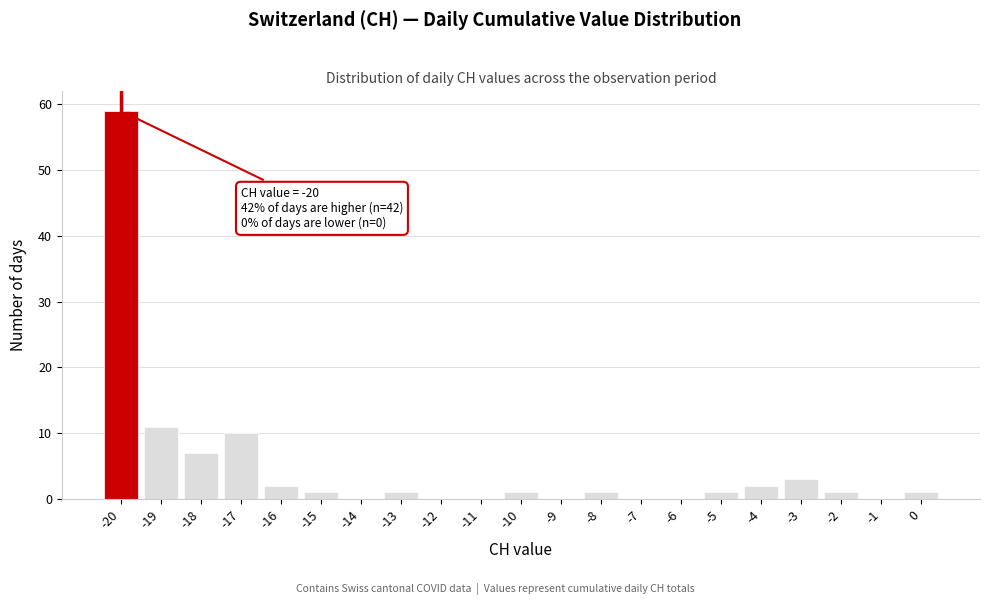

Which range on the x-axis has the tallest bar?

-20.5 to -19.5